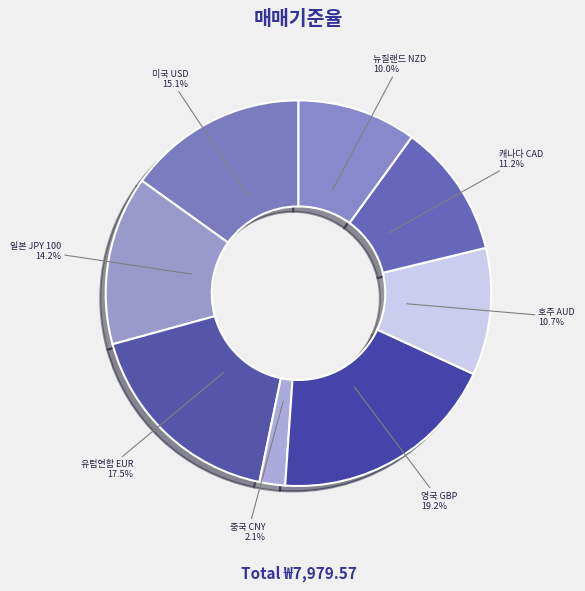

To the nearest percent, what percentage of the pie is 영국 GBP?

19%